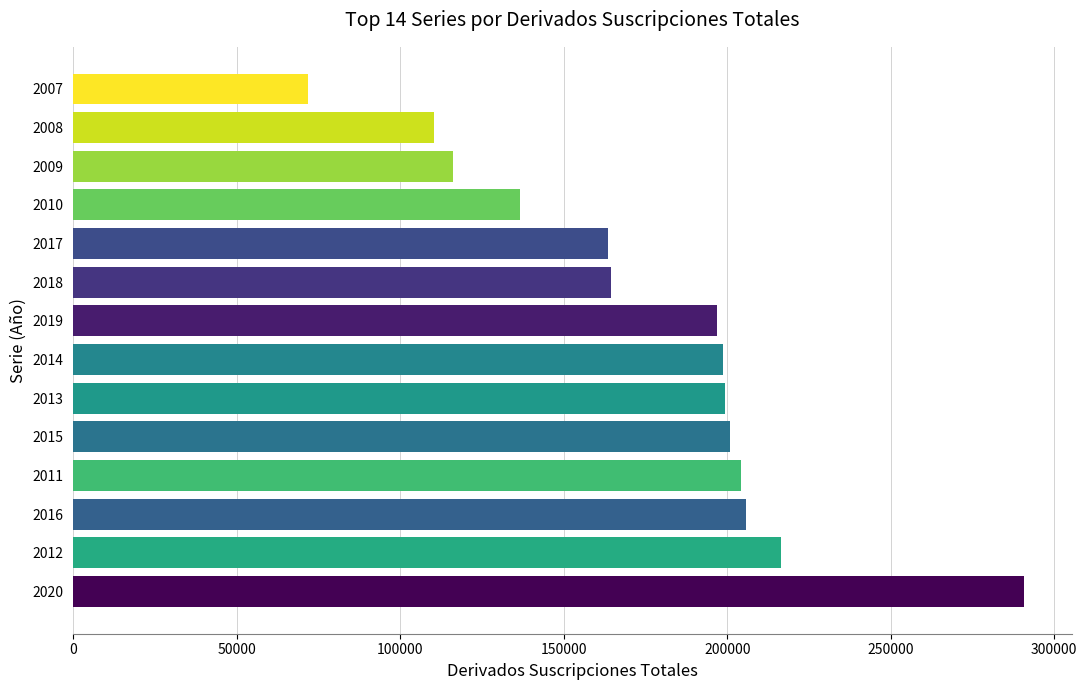

What is the difference between the second highest and minimum values?

144560